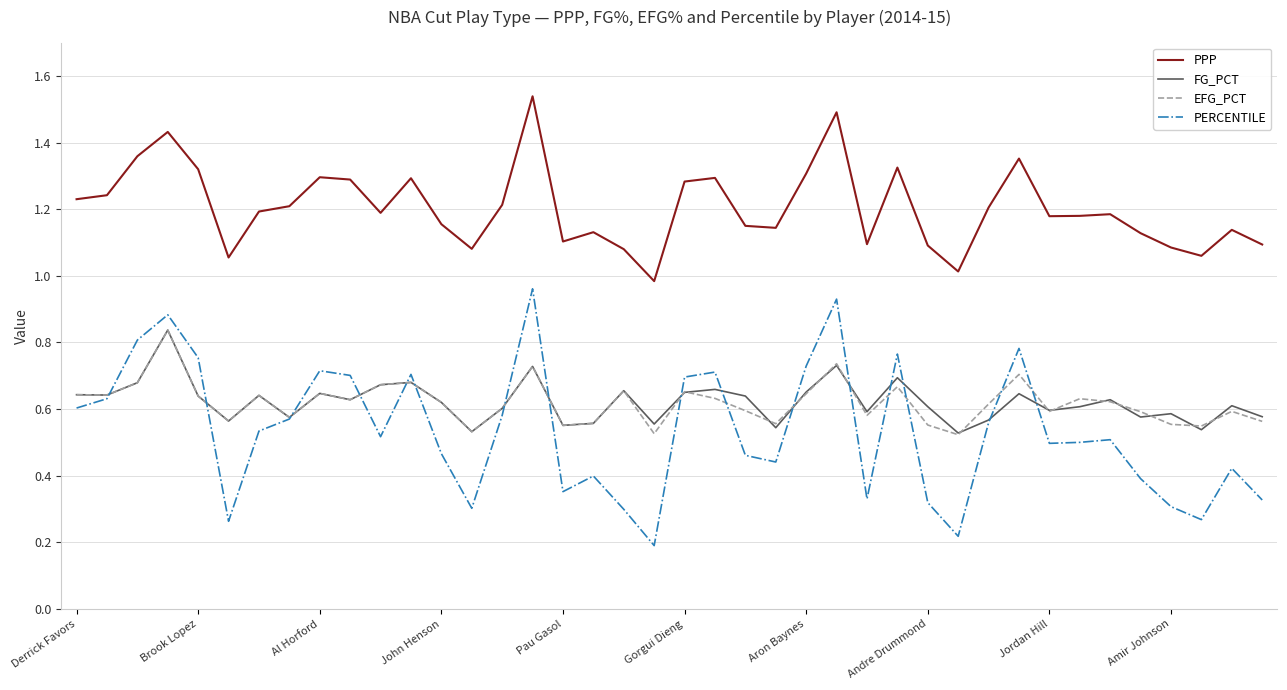

Which series has the largest range (max minus min)?

PERCENTILE